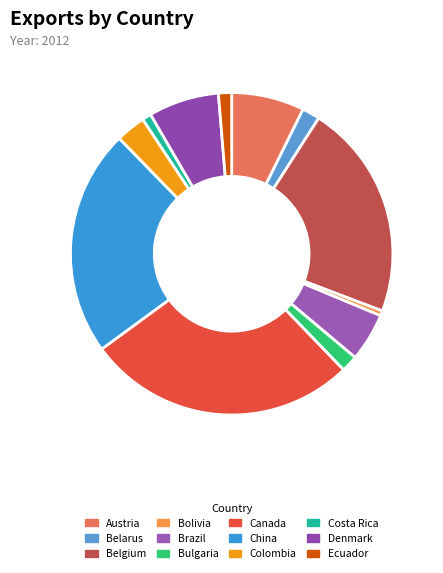

How many slices are in this pie chart?

12